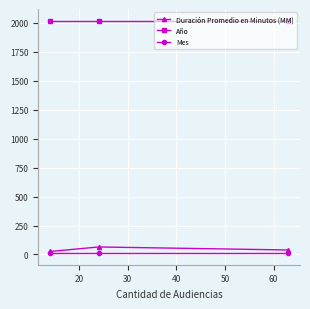

What are all the series names shown in the legend?

Duración Promedio en Minutos (MM), Año, Mes